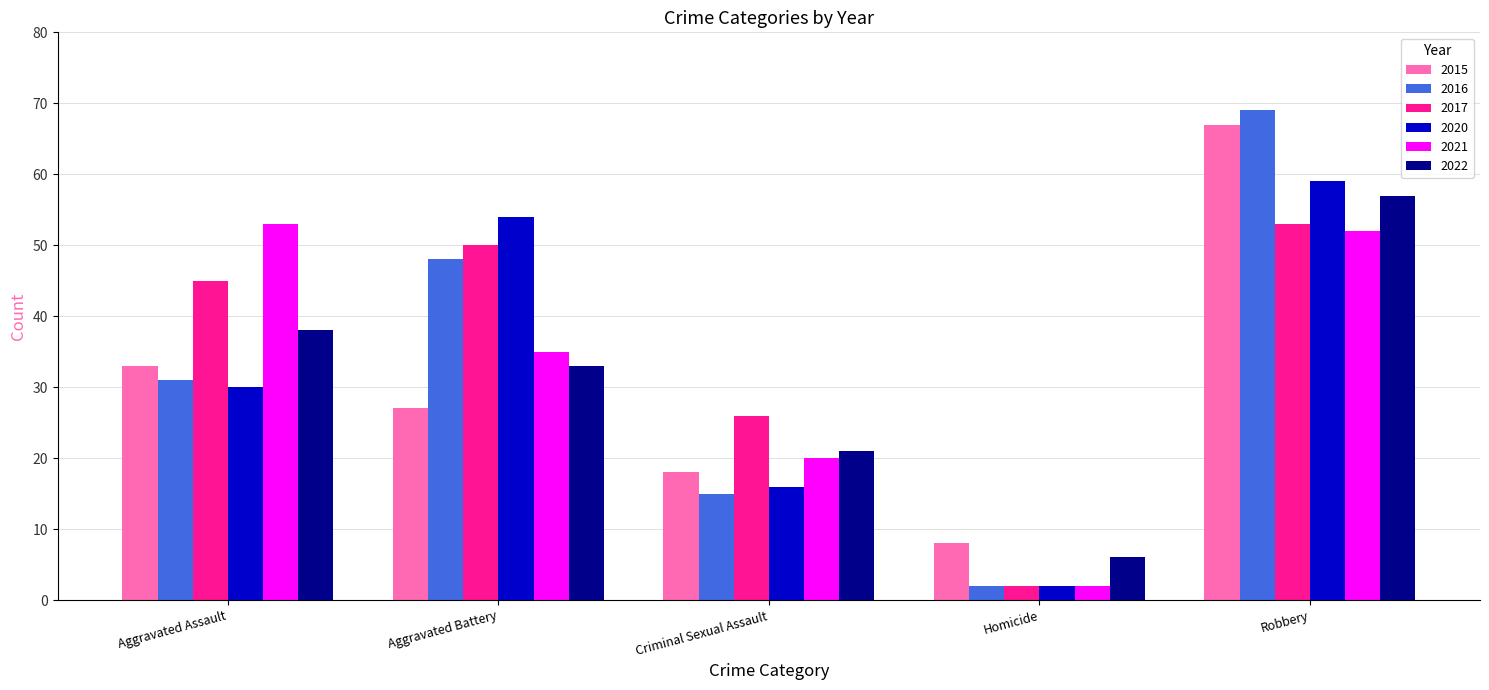

What are all the series names shown in the legend?

2015, 2016, 2017, 2020, 2021, 2022